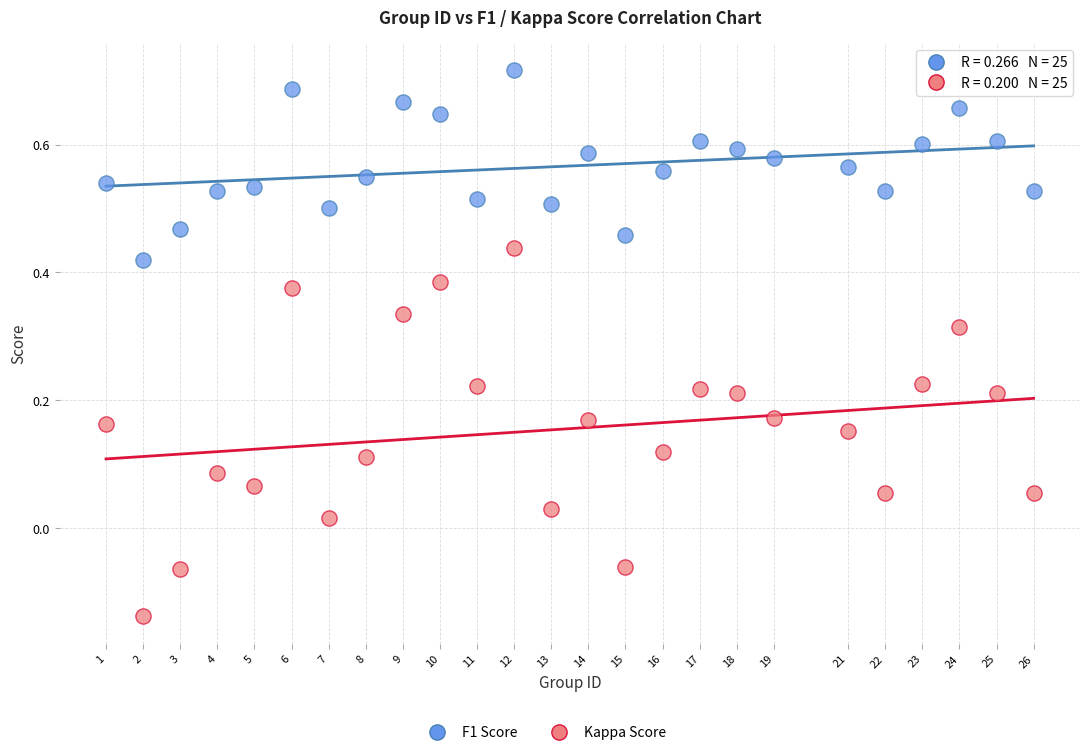

Which series contains the highest Y value?

F1 Score